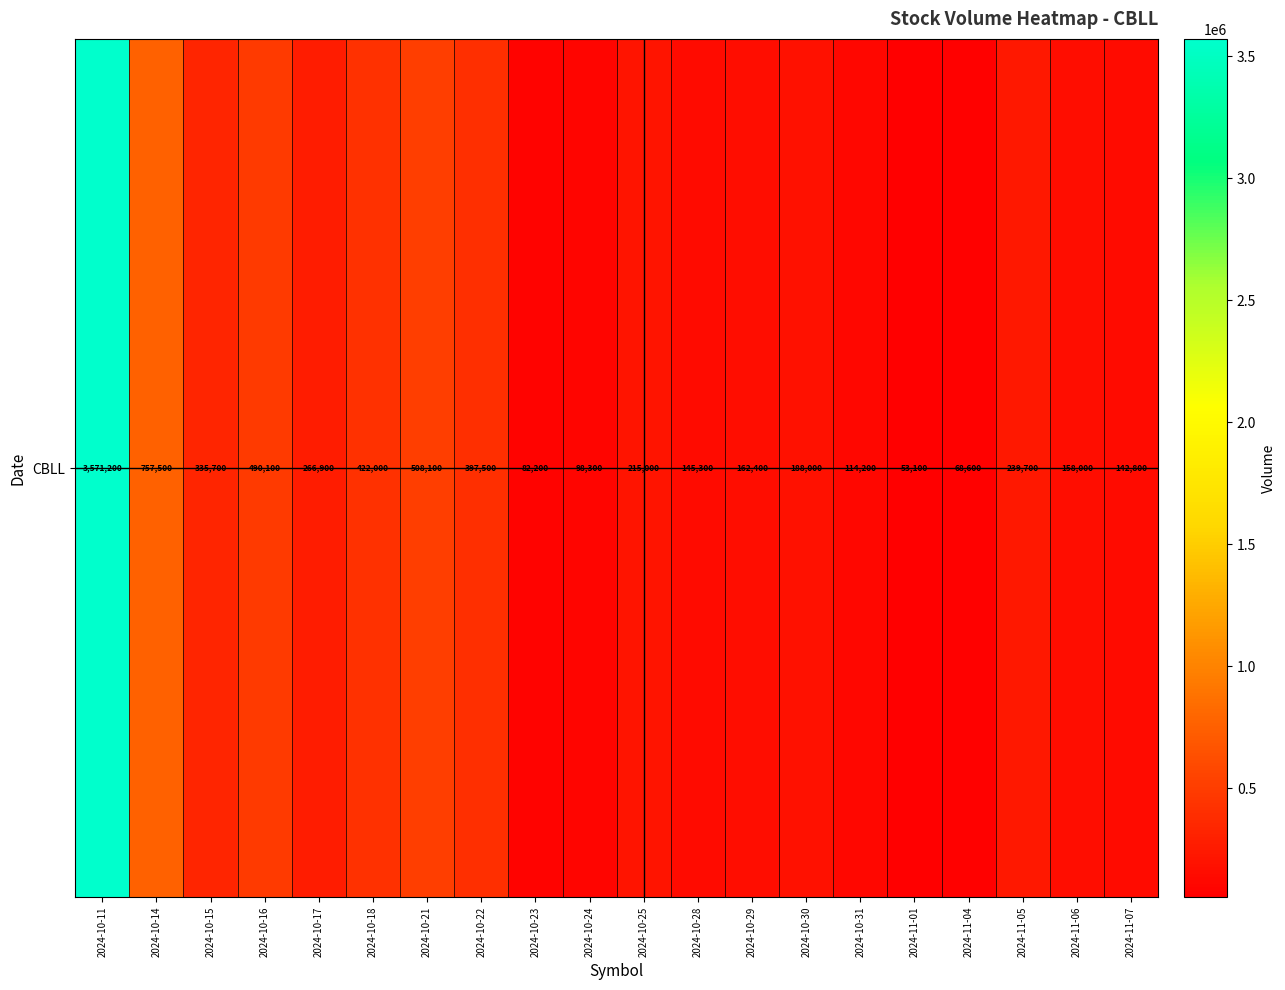

Reading left to right, extract all data points from this chart.

2024-10-11=3571200	2024-10-14=757500	2024-10-15=335700	2024-10-16=490100	2024-10-17=266900	2024-10-18=422000	2024-10-21=508100	2024-10-22=397500	2024-10-23=82200	2024-10-24=98300	2024-10-25=215000	2024-10-28=145300	2024-10-29=162400	2024-10-30=188000	2024-10-31=114200	2024-11-01=53100	2024-11-04=68600	2024-11-05=239700	2024-11-06=158000	2024-11-07=142800